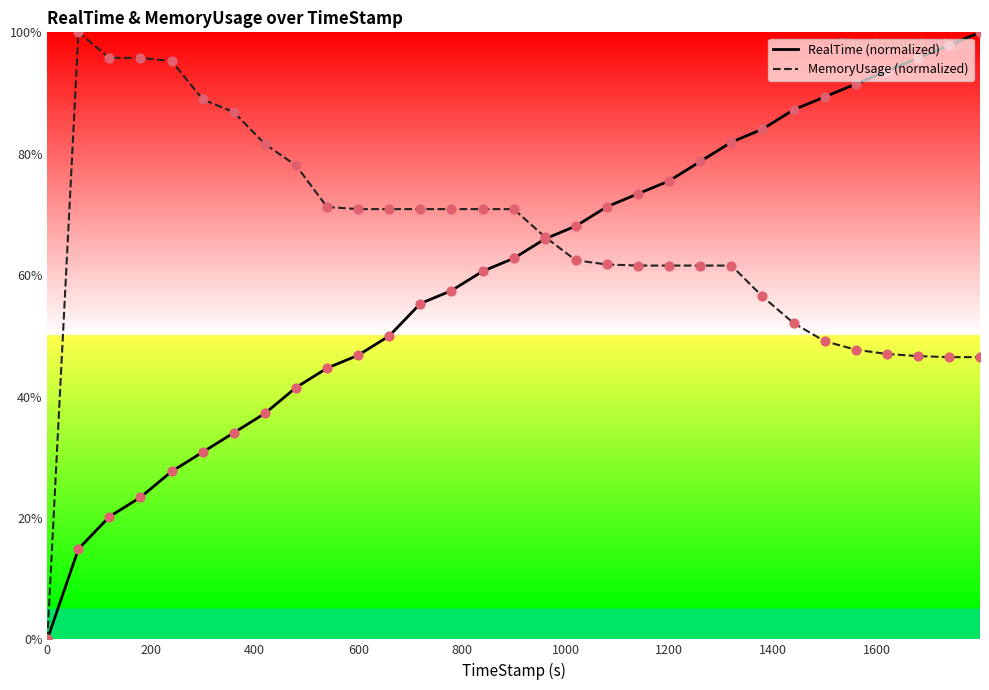

What are all the series names shown in the legend?

RealTime, MemoryUsage